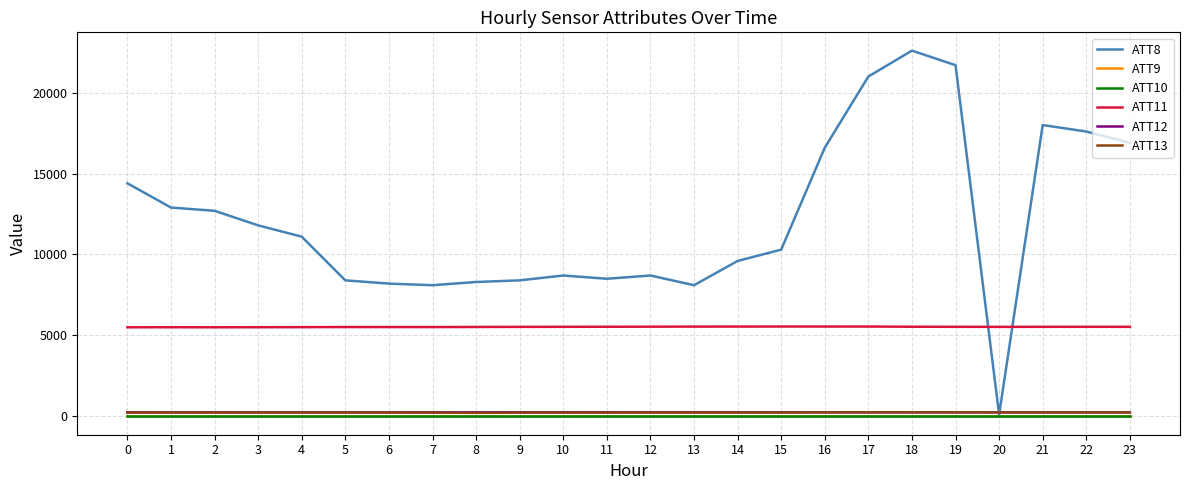

Which category has the highest value across all series?

18